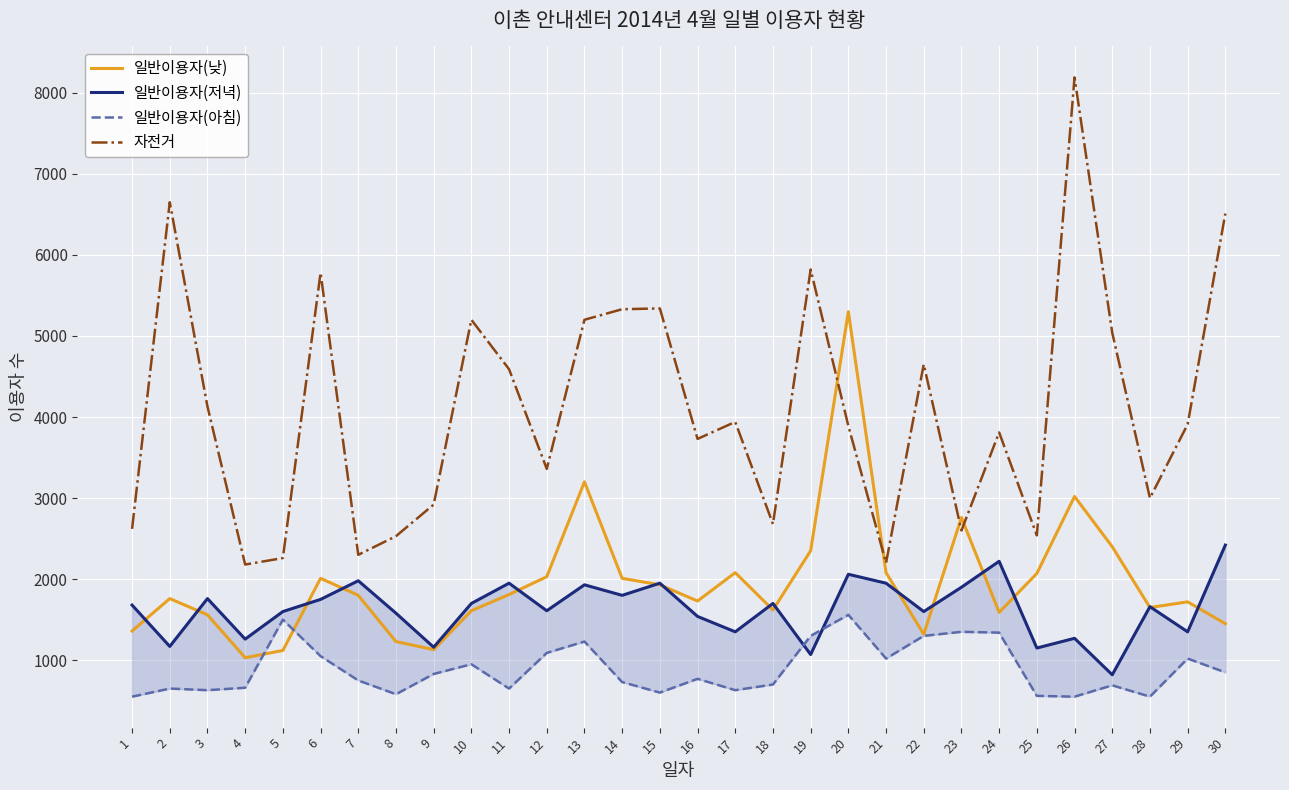

What is the value of the 일반이용자(낮) point at the 3rd from the left?

1560